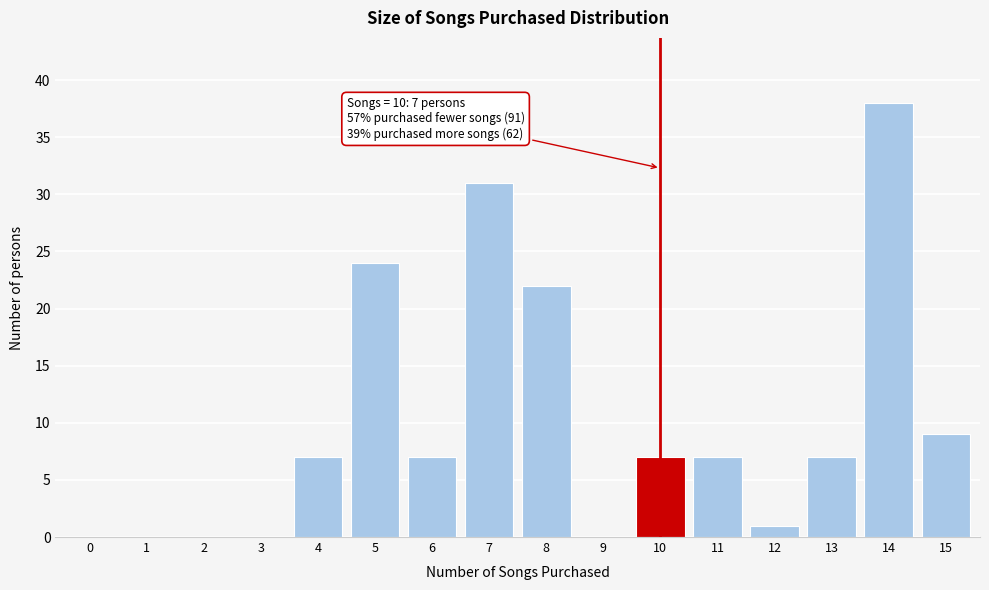

Reading left to right, what are all the values shown in this chart?

0=0	1=0	2=0	3=0	4=7	5=24	6=7	7=31	8=22	9=0	10=7	11=7	12=1	13=7	14=38	15=9